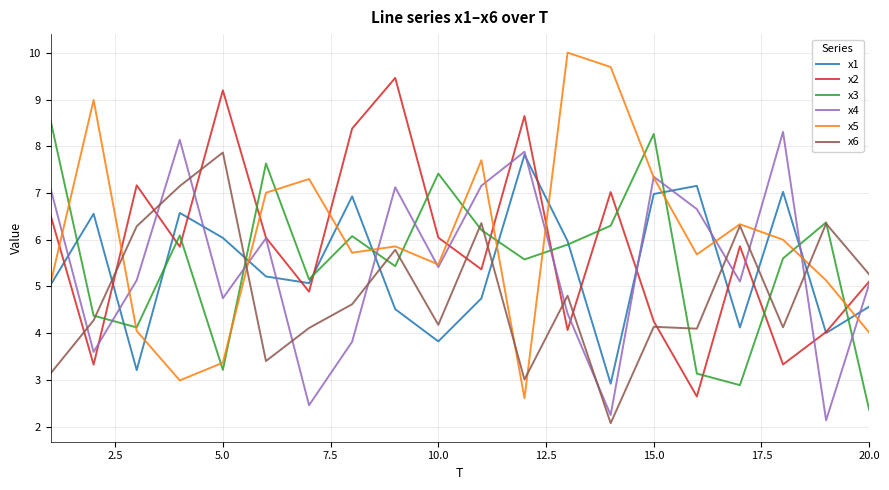

After their last crossing, which series has the higher values: x2 or x3?

x2